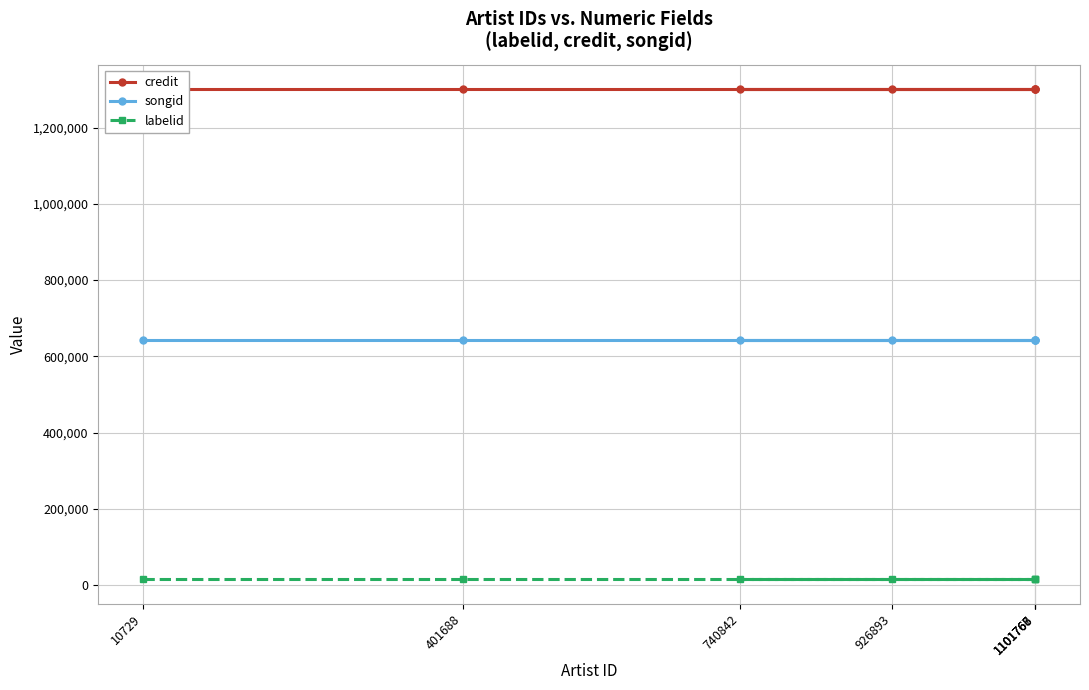

True or false: labelid and credit intersect in this chart.

False